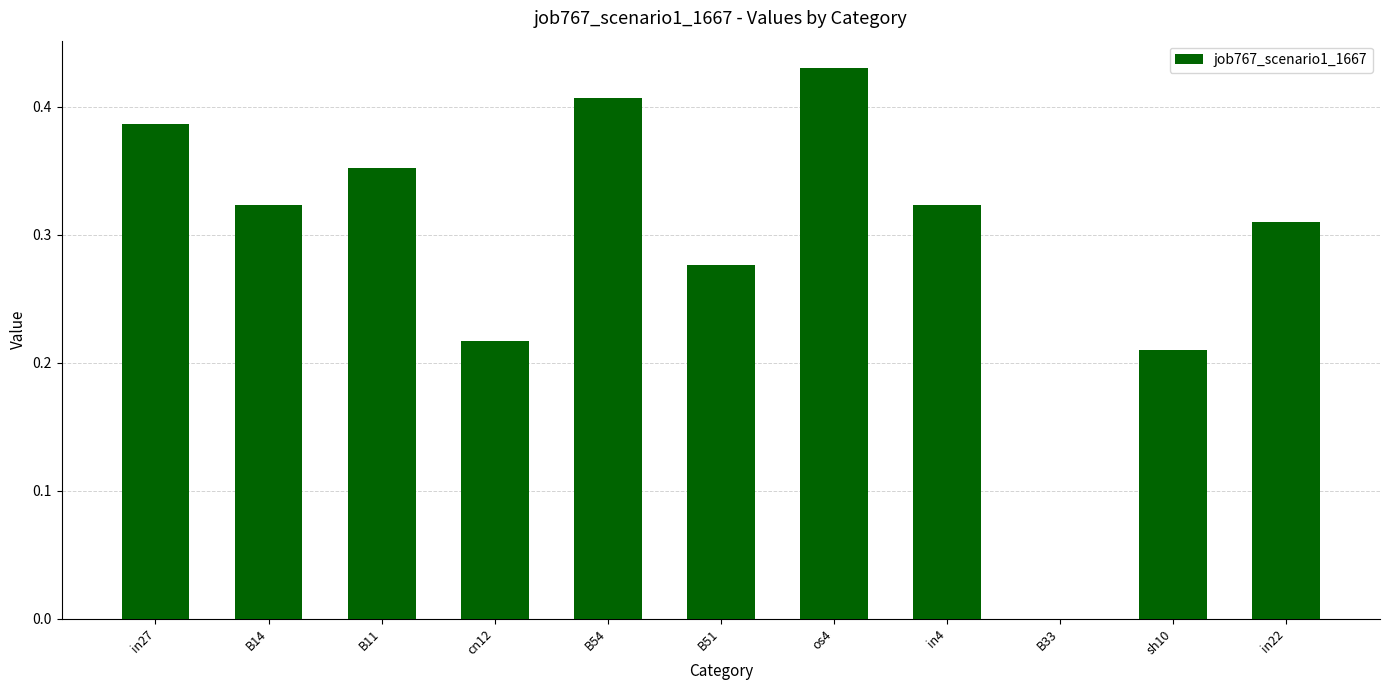

What is the sum of the values at os4 and B51?

0.7